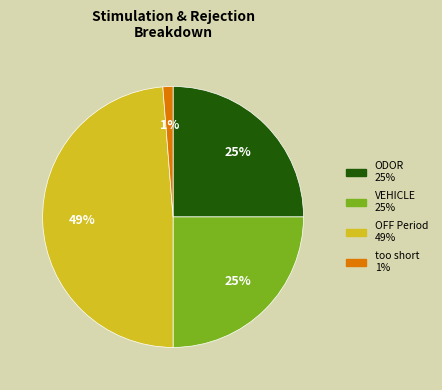

To the nearest percent, what is the average slice percentage?

25%